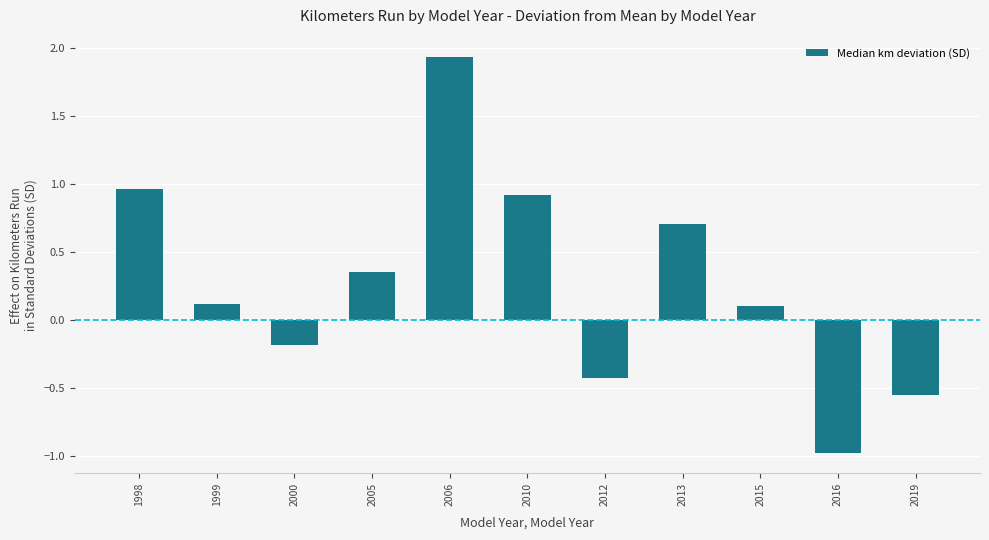

What is the difference between the maximum and minimum values?

2.9